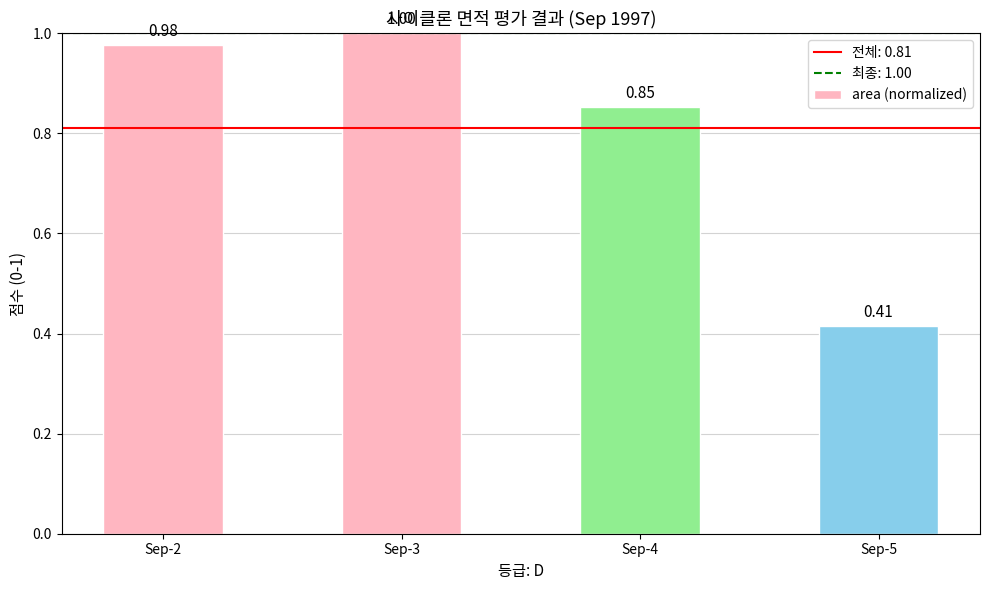

List the labels in order of value, largest first.

Sep-3, Sep-2, Sep-4, Sep-5